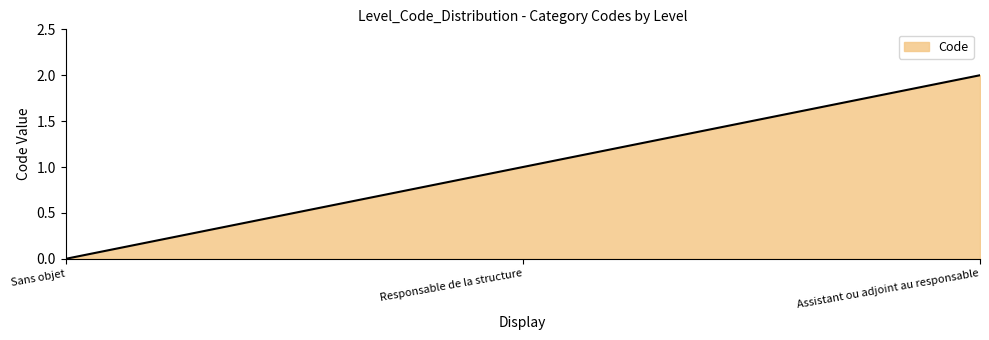

How many lines are shown in the chart?

1